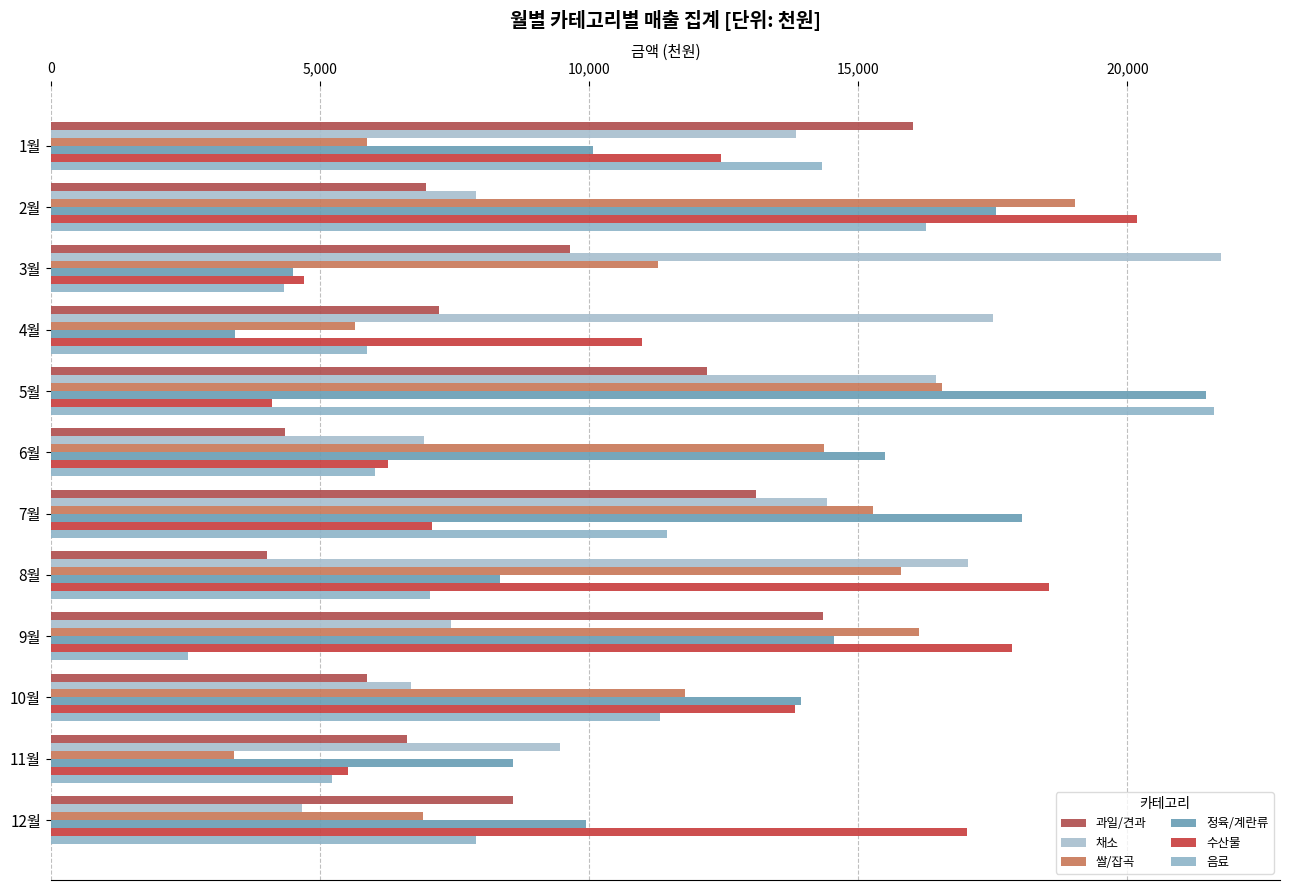

Which label corresponds to the smallest value in the chart?

9월